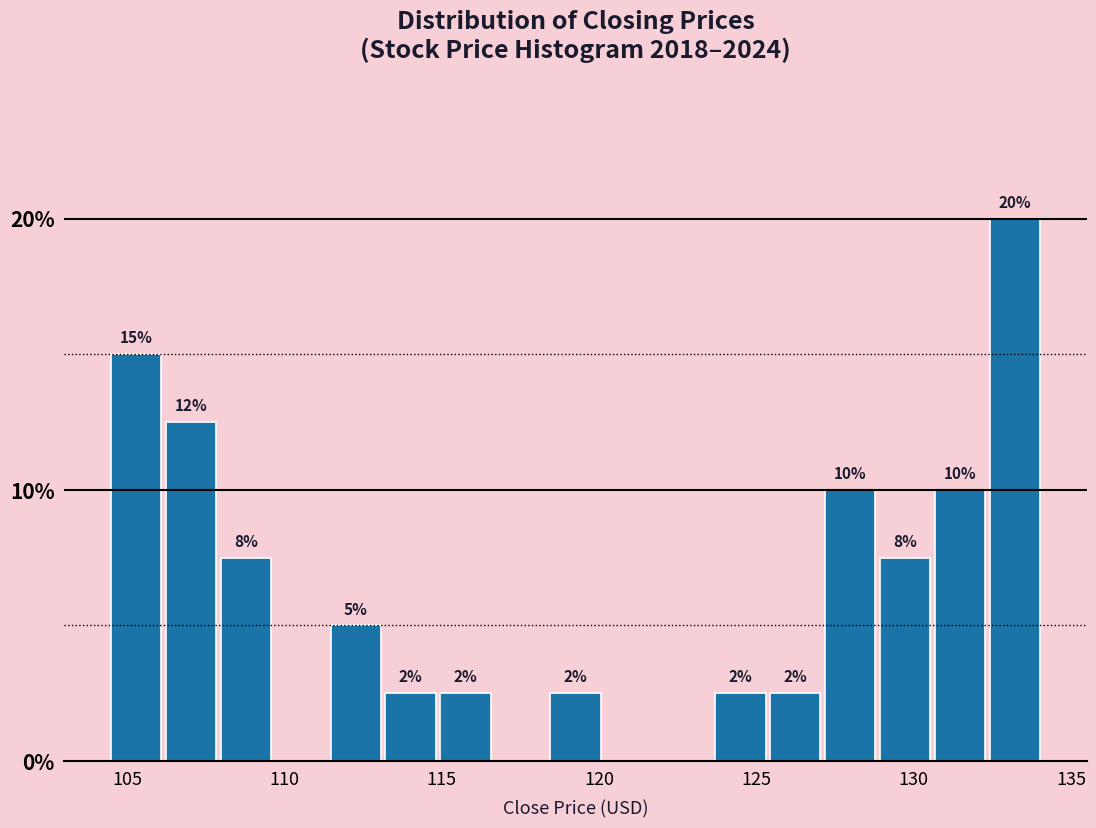

Around what value on the x-axis is the tallest bar? Give the approximate position of its centre, as read against the axis.

133.0